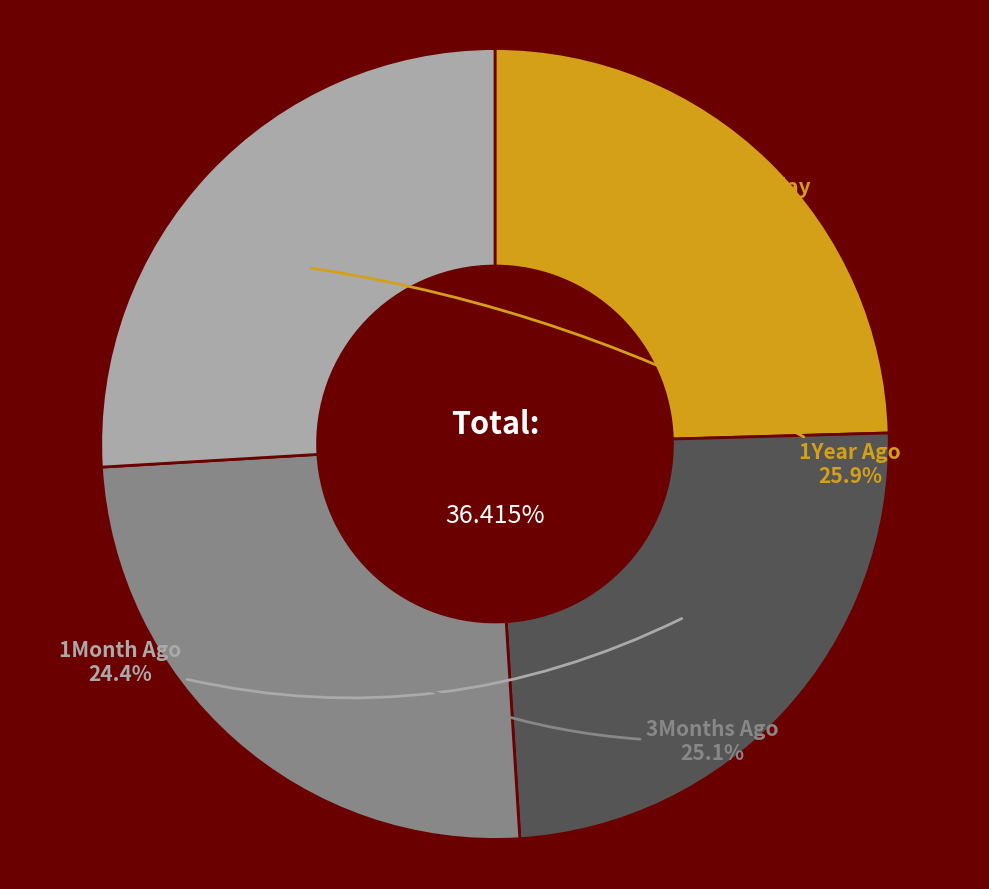

The Today slice represents 25% of the pie. True or false?

True